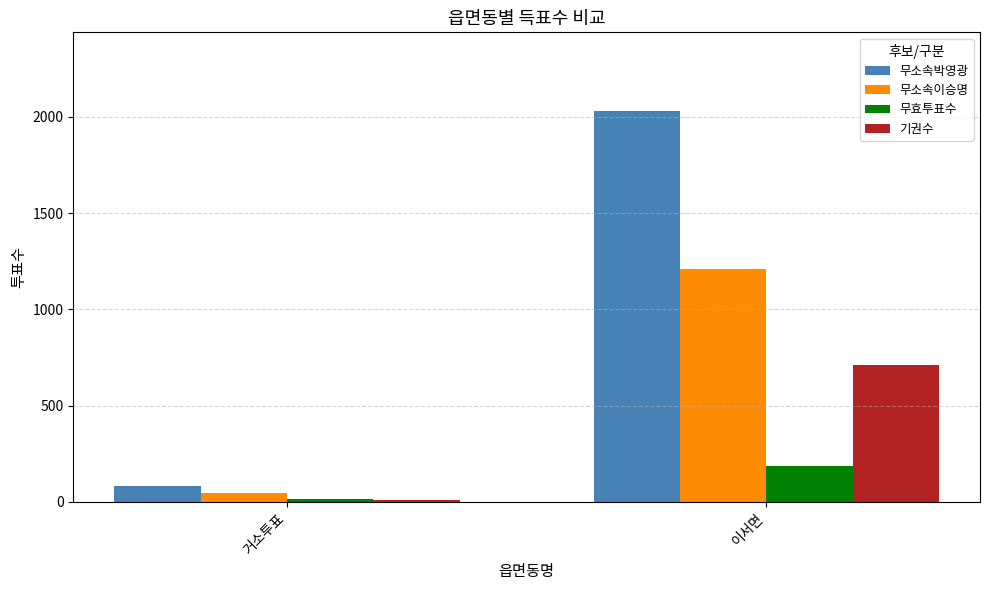

At which label does 무효투표수 reach its minimum?

거소투표